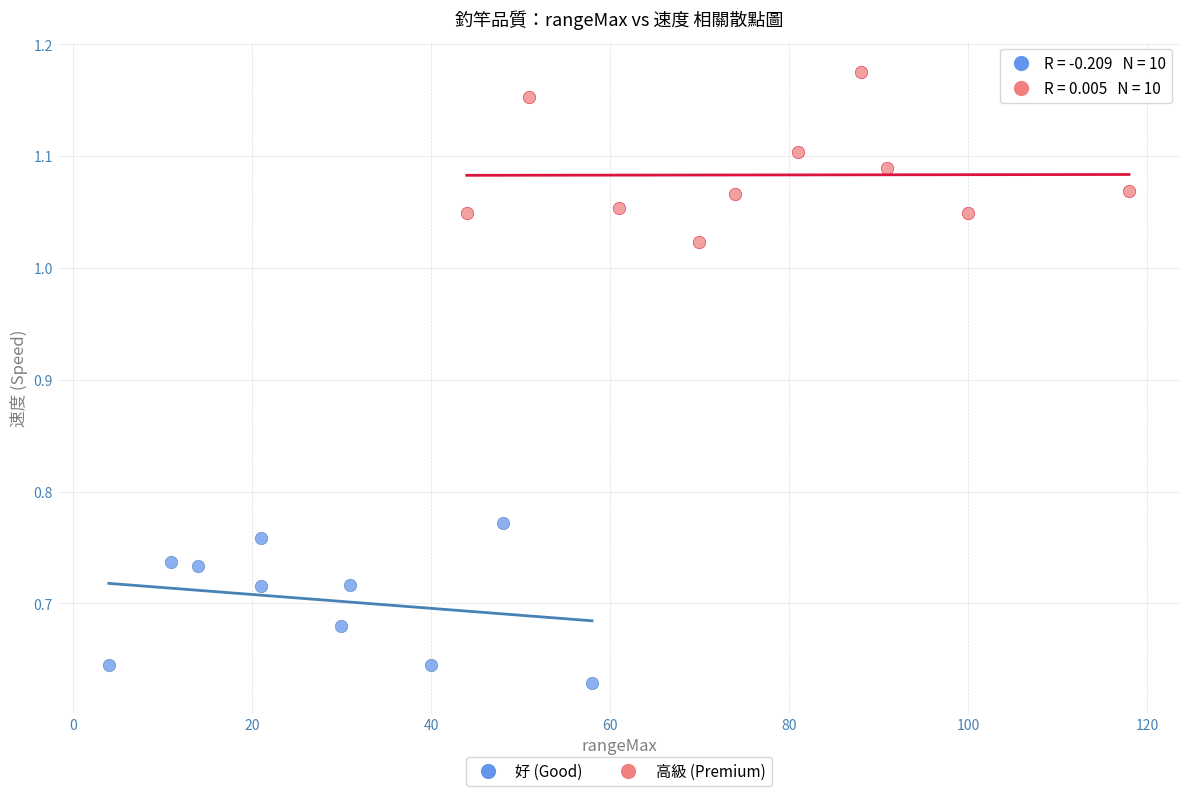

Which series contains the lowest Y value?

好 (Good)